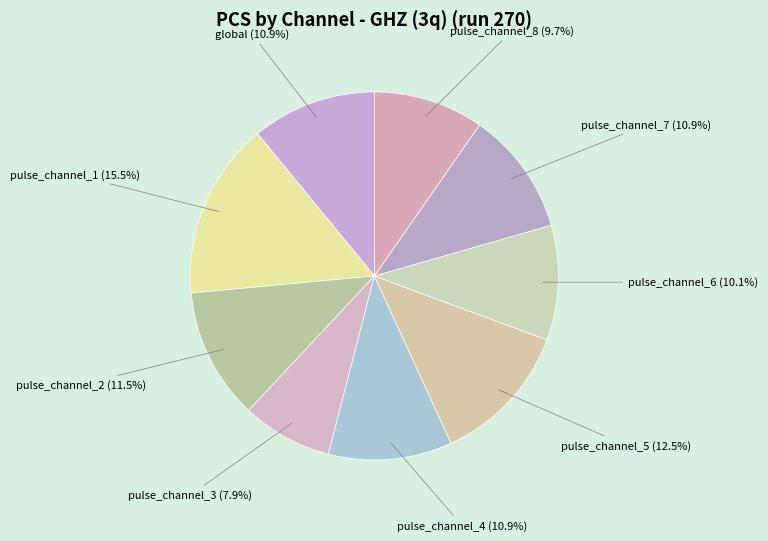

To the nearest percent, what is the combined percentage of global and pulse_channel_6?

21%